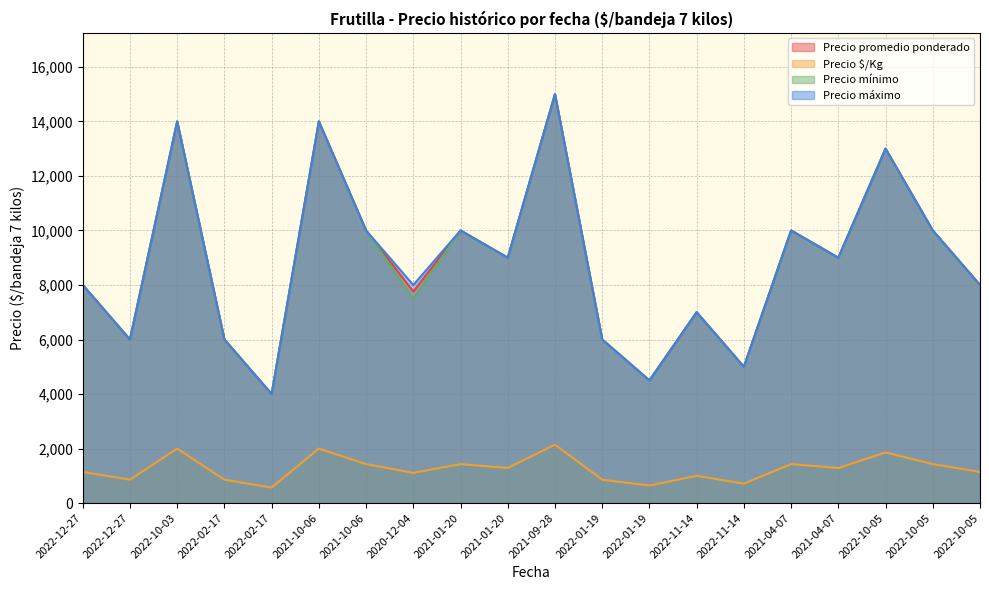

Between 2022-11-14 and 2022-01-19, which is larger?

2022-01-19